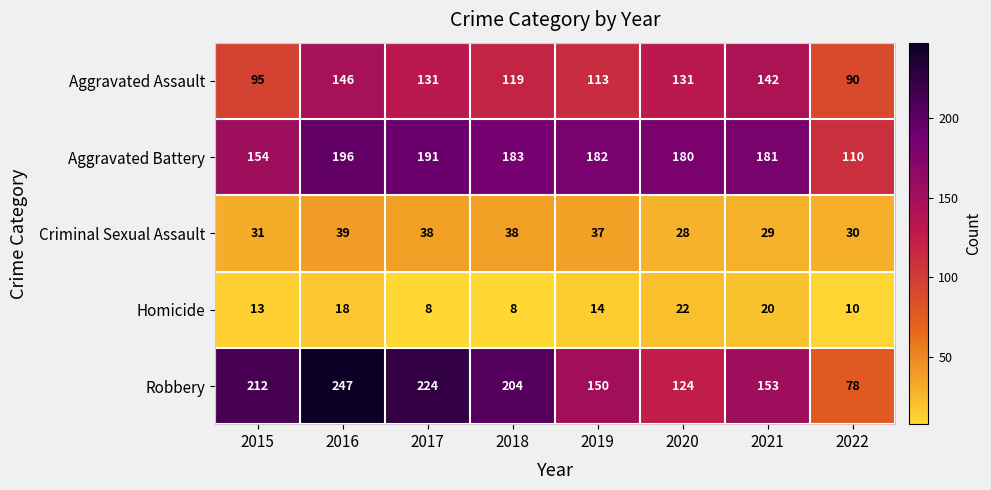

Is it true that Aggravated Assault equals 54 at 2019?

False